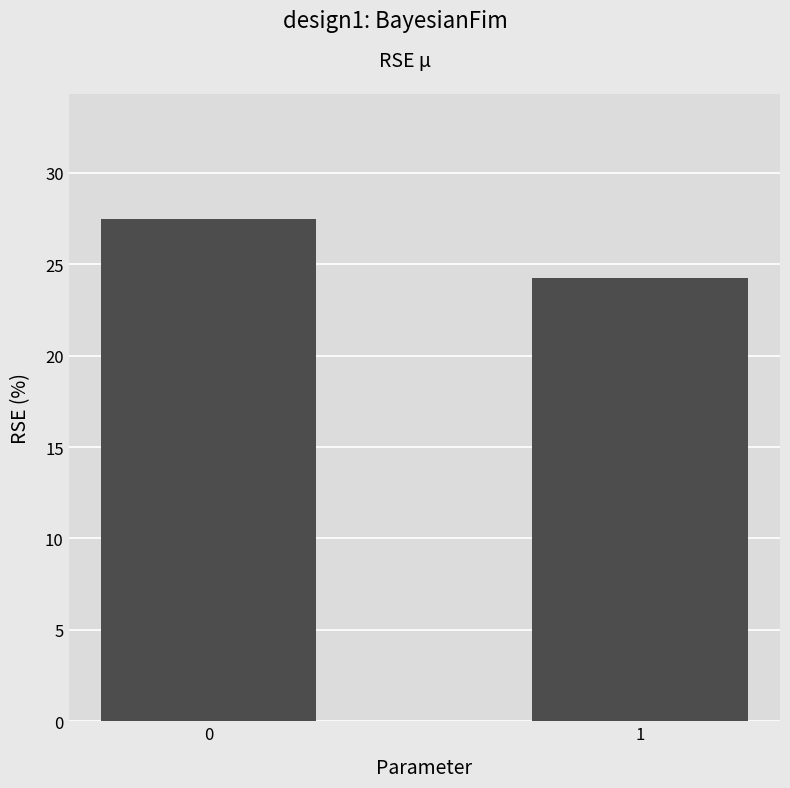

How many data points are less than 27?

1